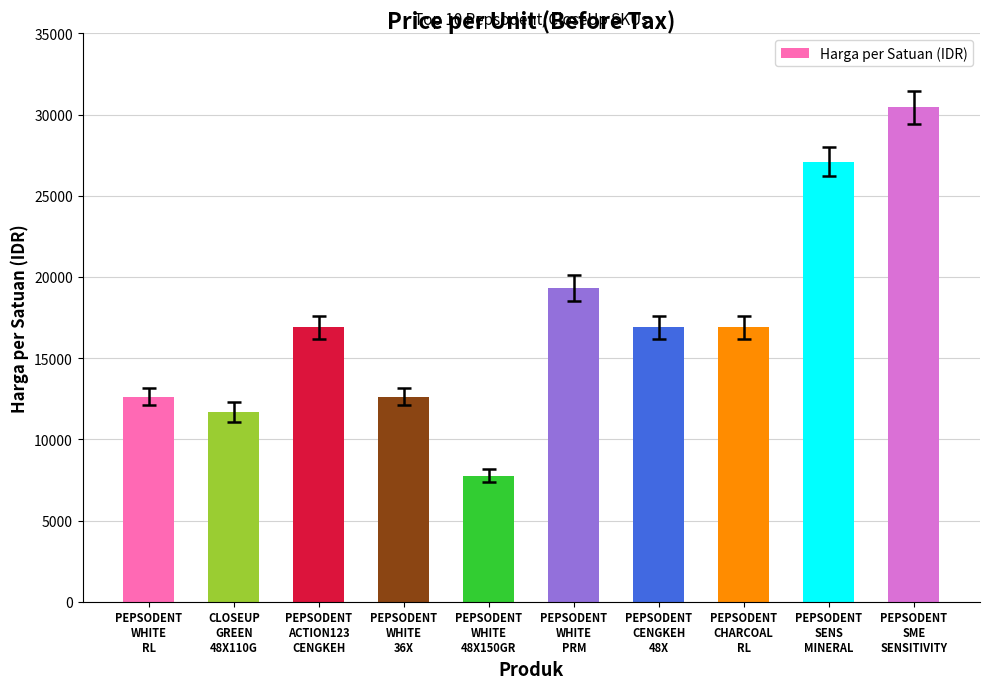

How many distinct data groups are displayed?

1